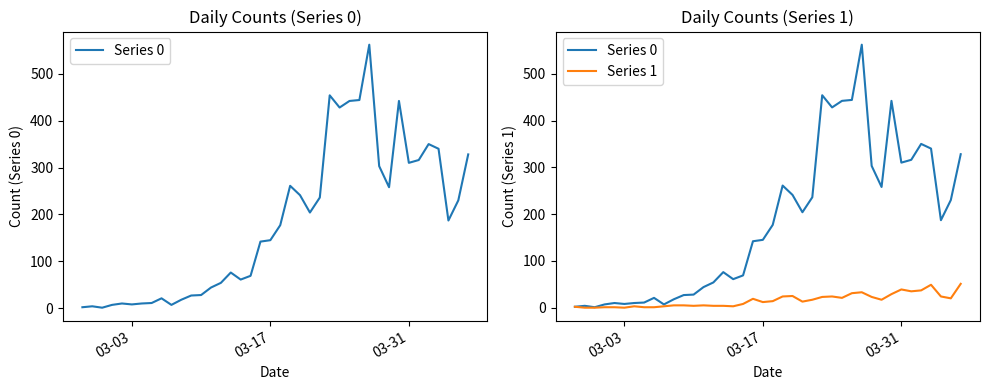

True or false: Series 1 and Series 0 cross at least once.

False